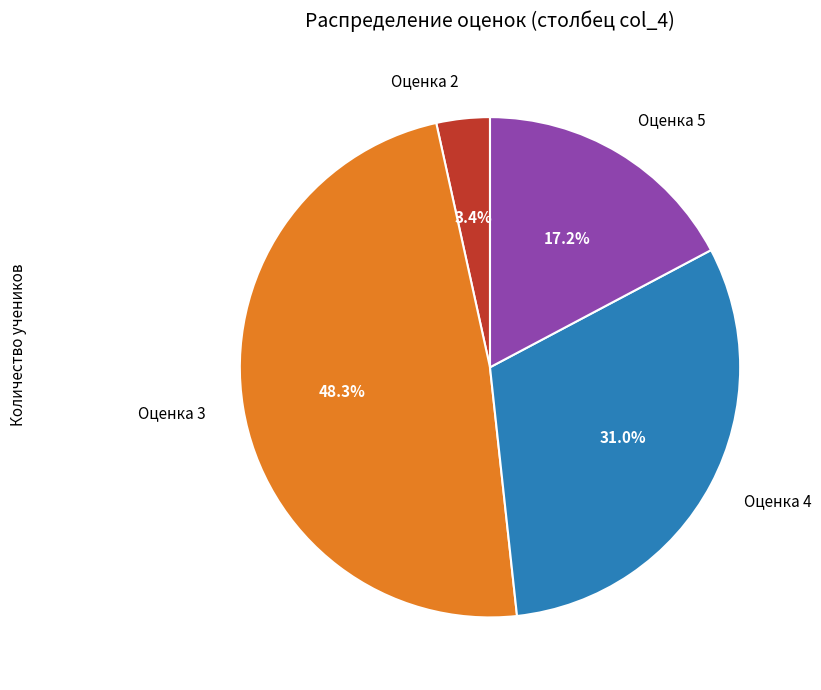

Do Оценка 4 and Оценка 5 together represent more than half of the pie?

No